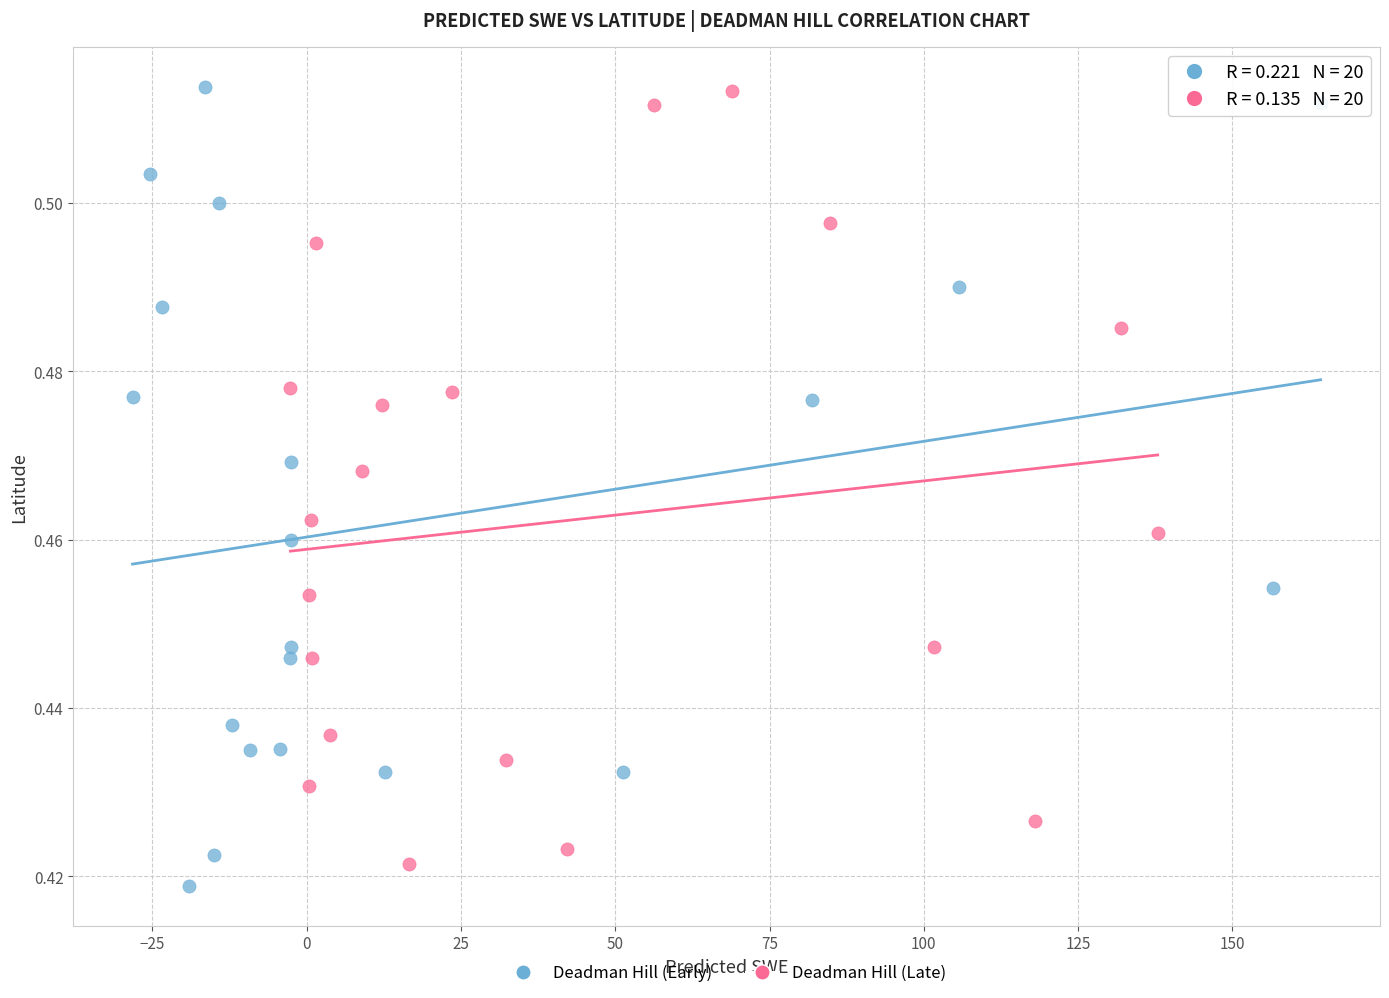

Which series reaches the minimum Y coordinate?

Deadman Hill (Early)